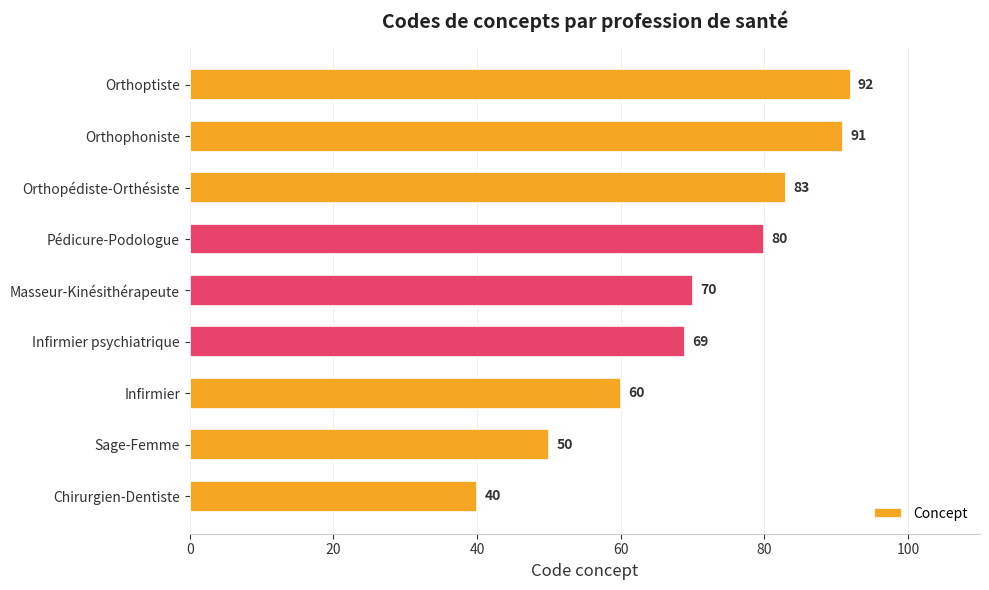

The value at Infirmier is 22. True or false?

False